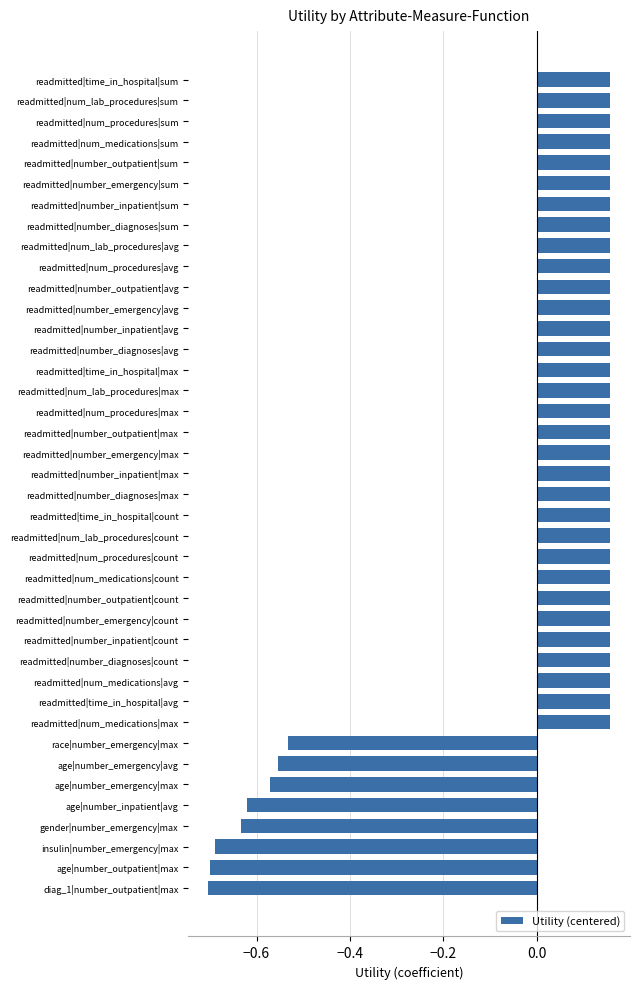

What is the difference between the maximum and minimum values?

0.9